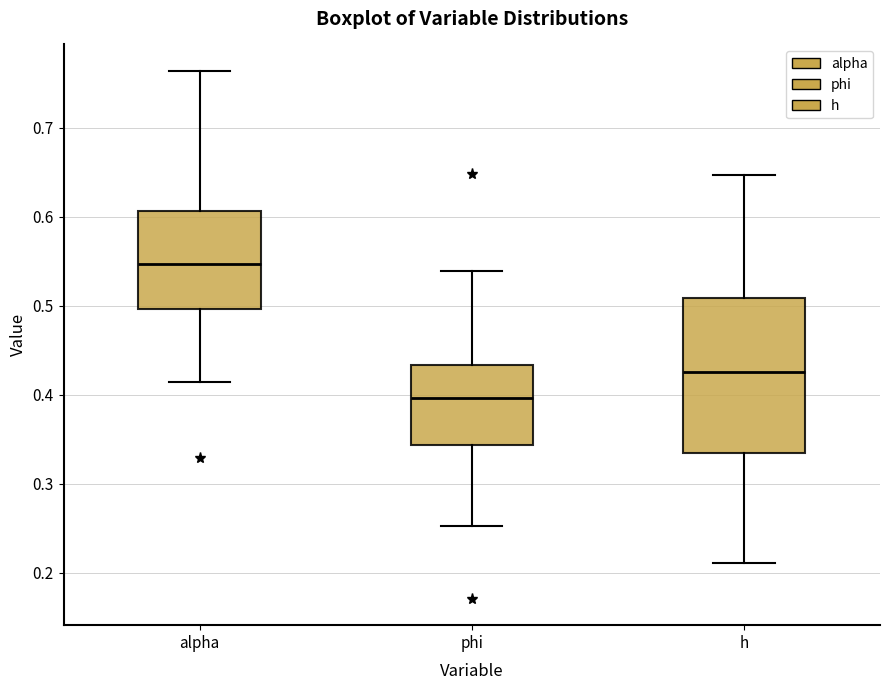

Reading left to right, transcribe this box plot: for each box, give where its median line is, the range the box spans, and where its two whiskers end, as read against the y-axis. The values are not printed on the chart, so give them approximately, as read against the axis.

alpha: median 0.55, box 0.50 to 0.61, whiskers 0.41 to 0.76
phi: median 0.40, box 0.34 to 0.43, whiskers 0.25 to 0.54
h: median 0.43, box 0.33 to 0.51, whiskers 0.21 to 0.65